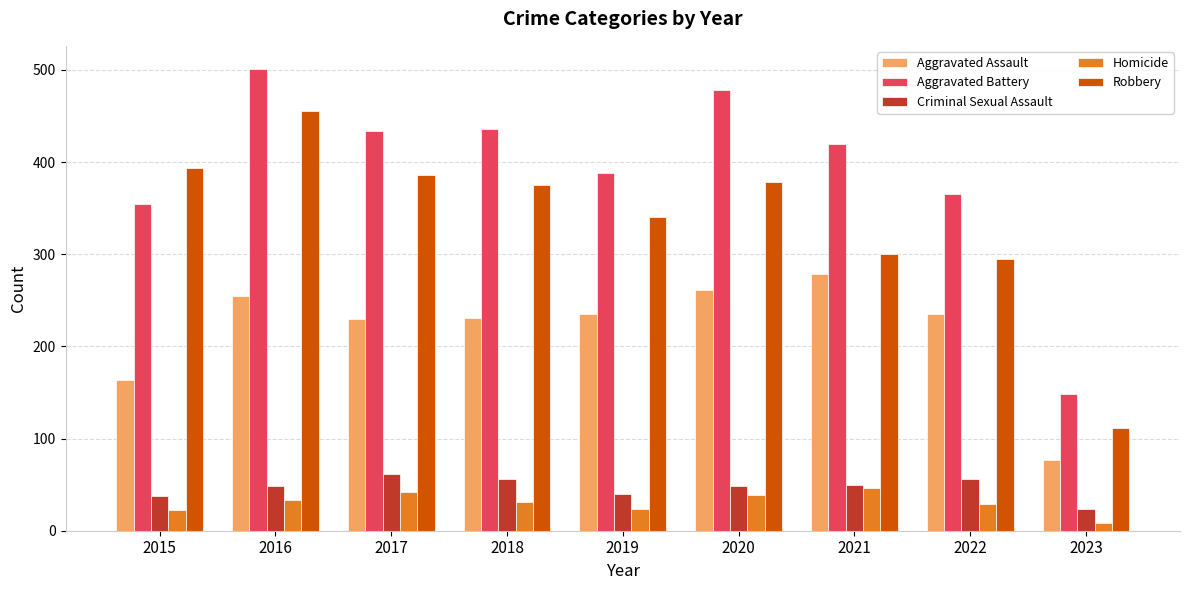

What is the difference between the second highest and minimum values in the Criminal Sexual Assault series?

32